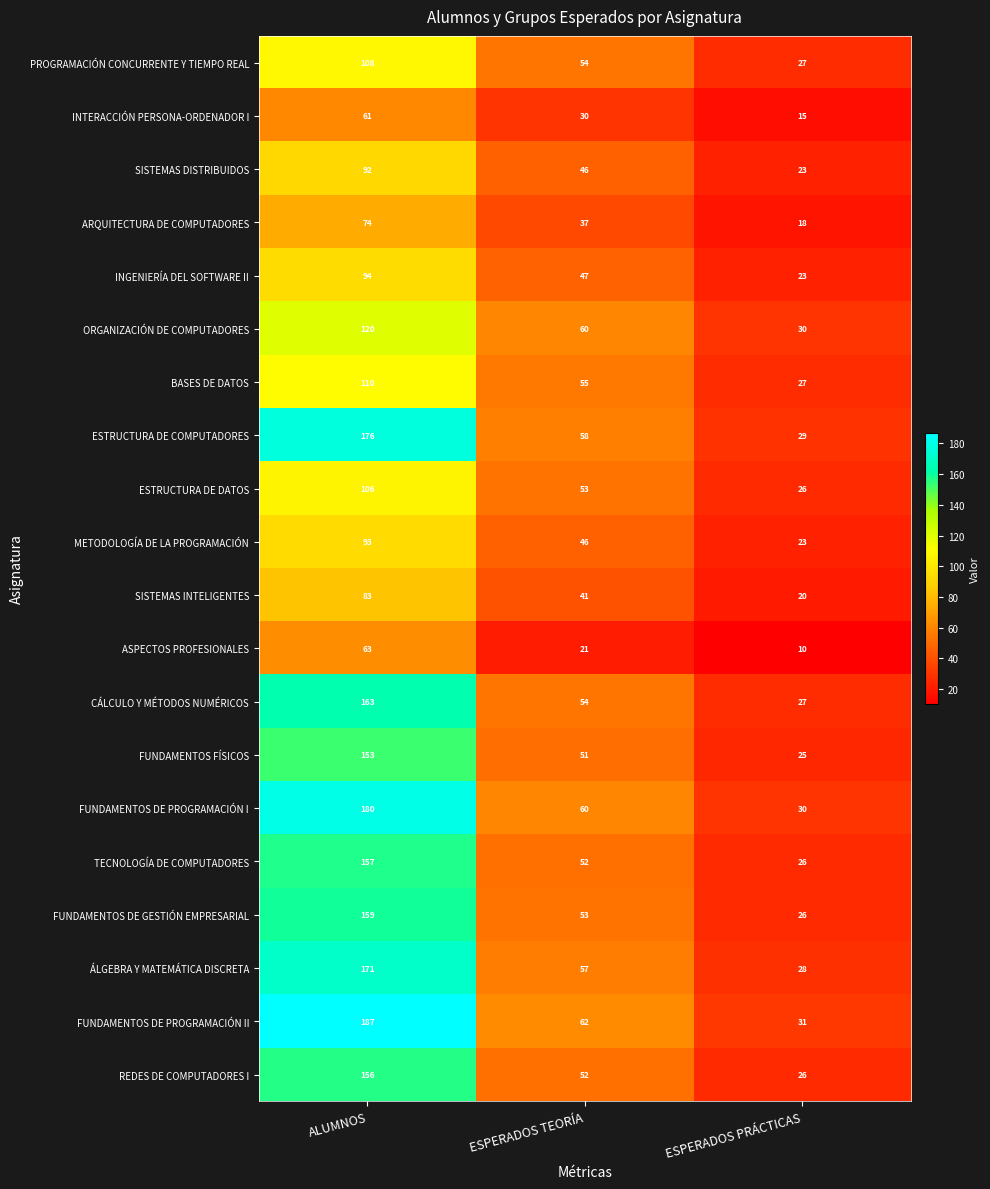

What is the difference between the highest and lowest values at ESPERADOS PRÁCTICAS?

21